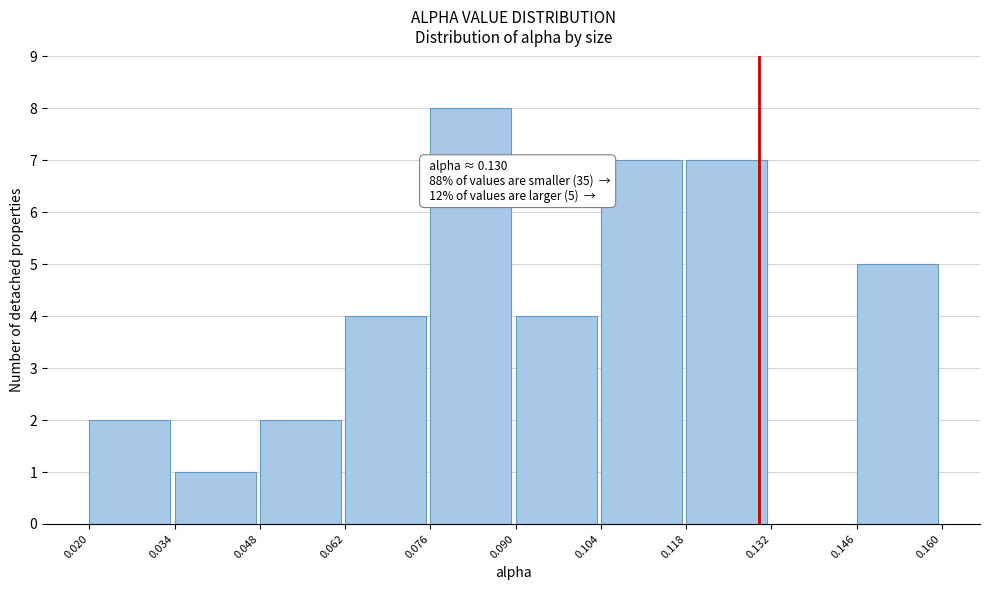

Which range on the x-axis has the tallest bar?

0.076 to 0.090